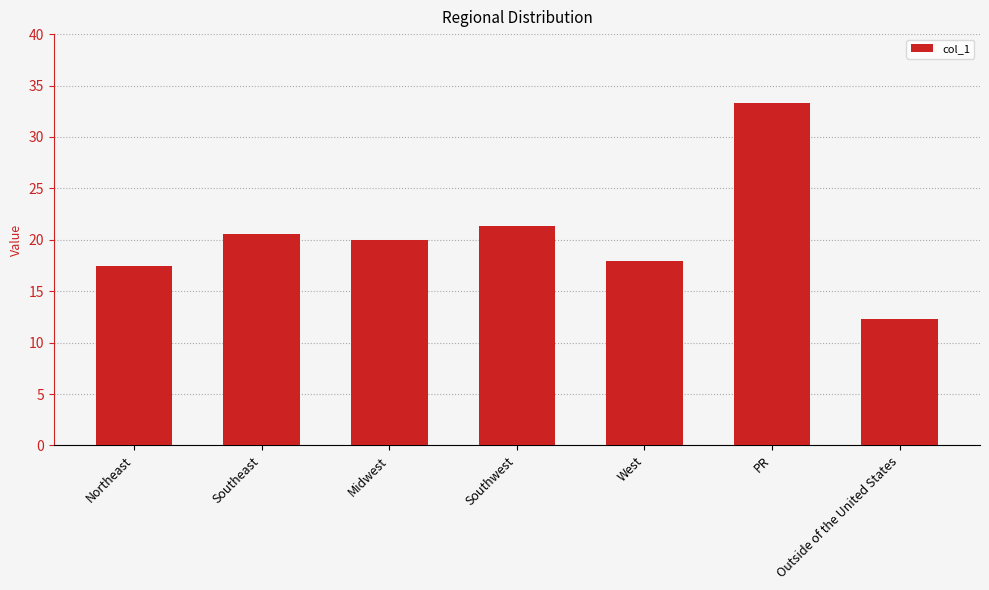

Rank the categories by value from lowest to highest.

Outside of the United States, Northeast, West, Midwest, Southeast, Southwest, PR